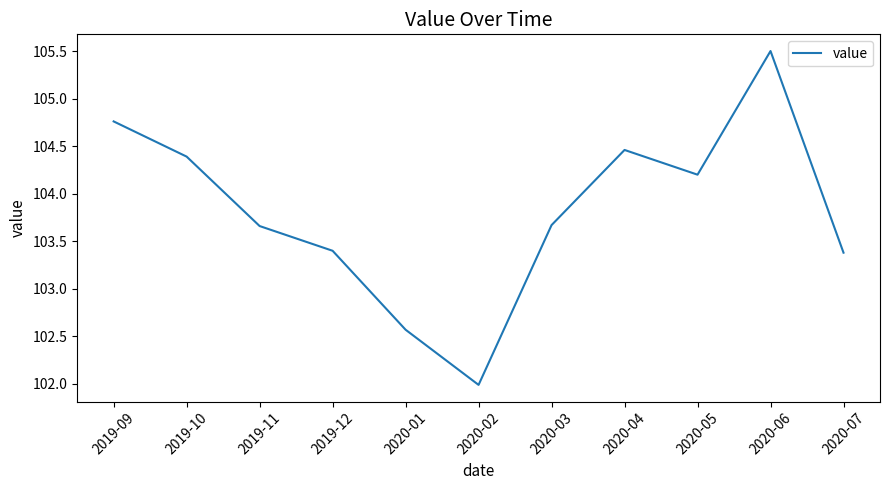

Is it true that the value at 2020-02 is 102.0?

True